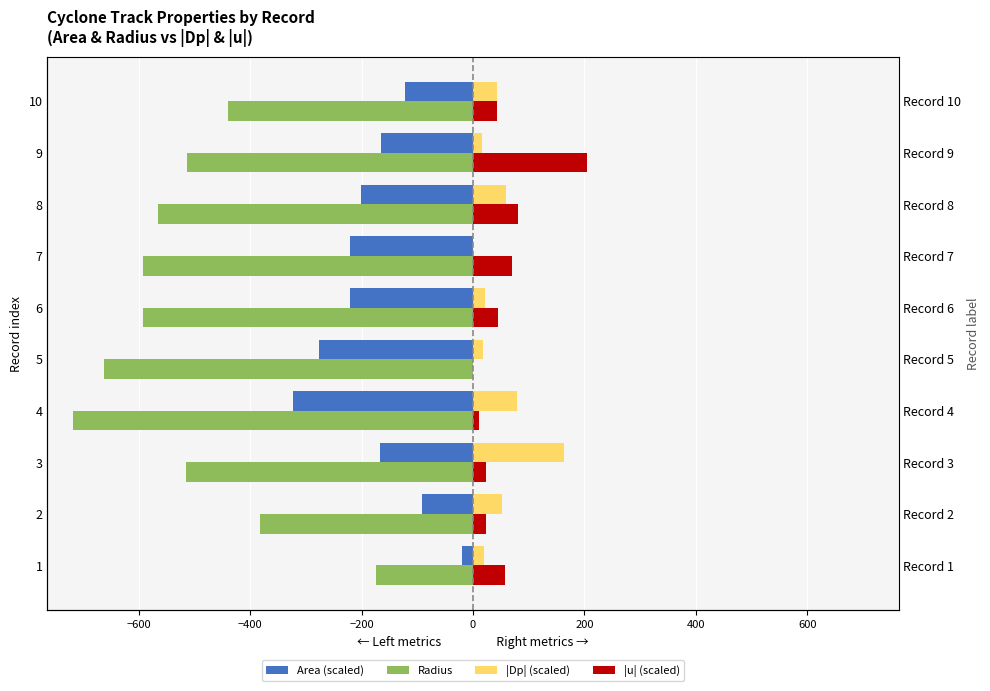

What is the average value of the Radius series?

-515.6